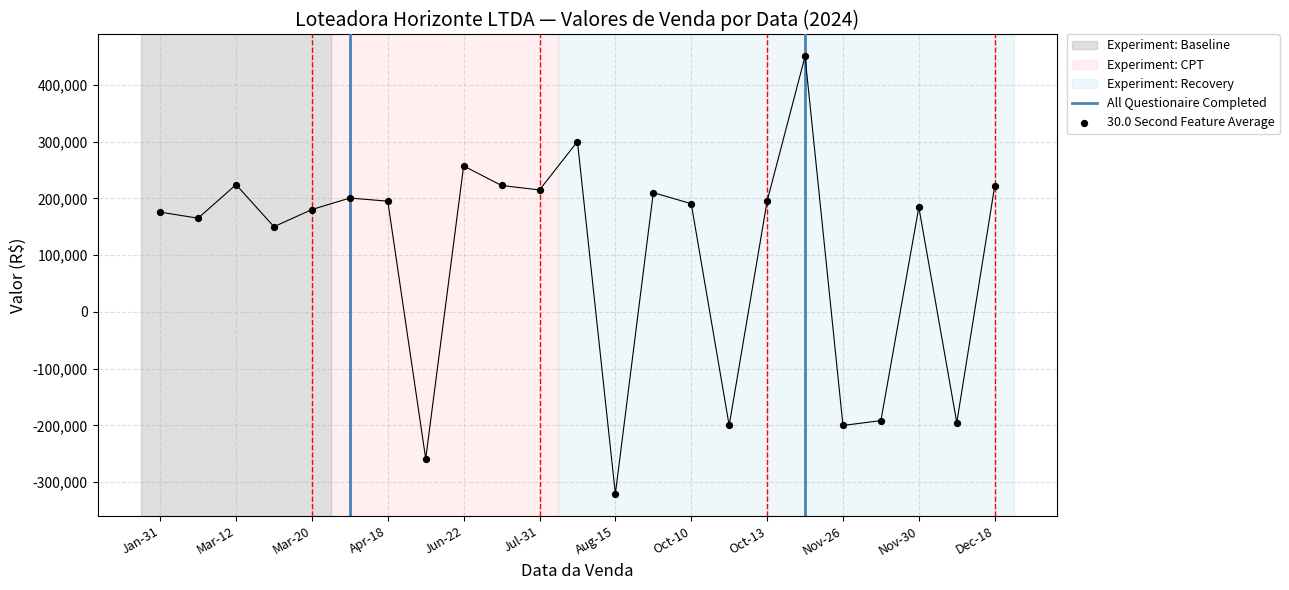

Approximately how many times larger is the value at 2024-01-31 compared to 2024-04-05?

0.9